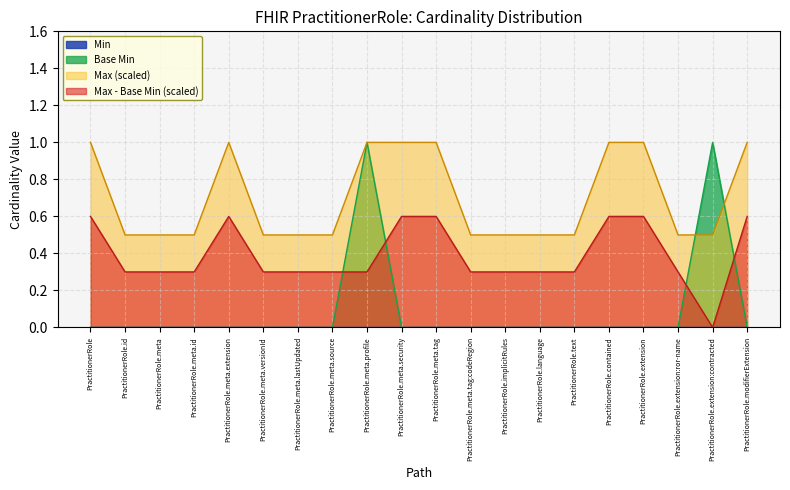

Rank the categories by value from highest to lowest.

PractitionerRole.meta.profile, PractitionerRole.extension:contracted, PractitionerRole, PractitionerRole.id, PractitionerRole.meta, PractitionerRole.meta.id, PractitionerRole.meta.extension, PractitionerRole.meta.versionId, PractitionerRole.meta.lastUpdated, PractitionerRole.meta.source, PractitionerRole.meta.security, PractitionerRole.meta.tag, PractitionerRole.meta.tag:codeRegion, PractitionerRole.implicitRules, PractitionerRole.language, PractitionerRole.text, PractitionerRole.contained, PractitionerRole.extension, PractitionerRole.extension:ror-name, PractitionerRole.modifierExtension